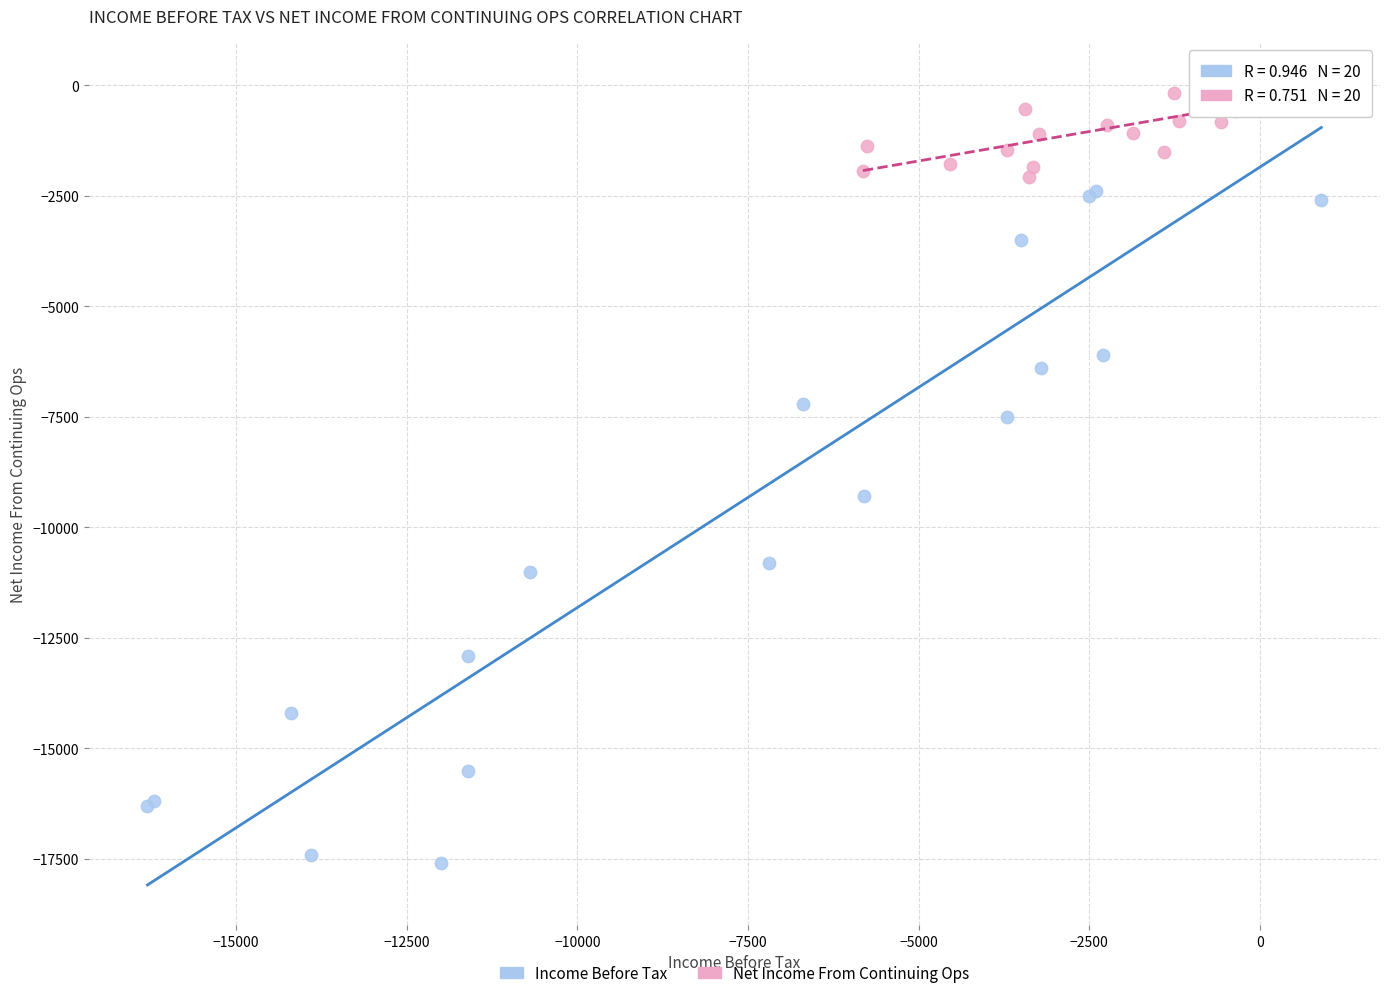

What are all the series names shown in the legend?

Income Before Tax, Net Income From Continuing Ops